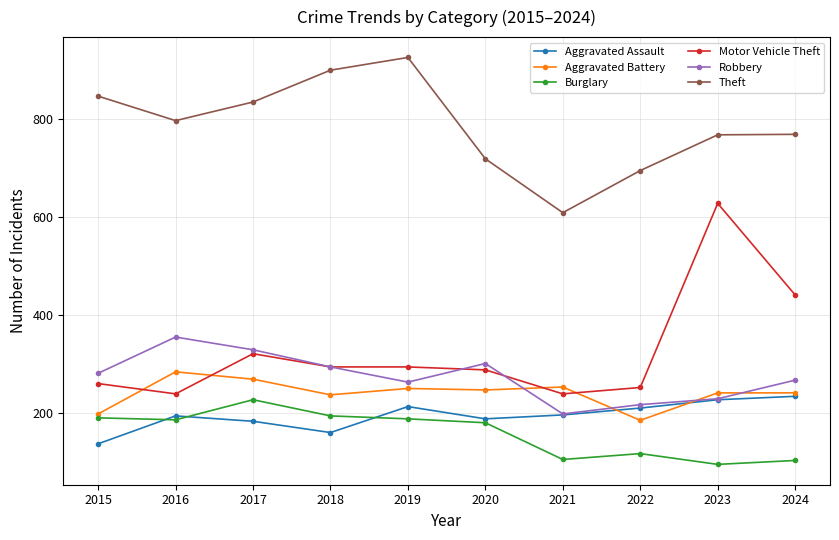

At which label does Theft reach its peak?

2019